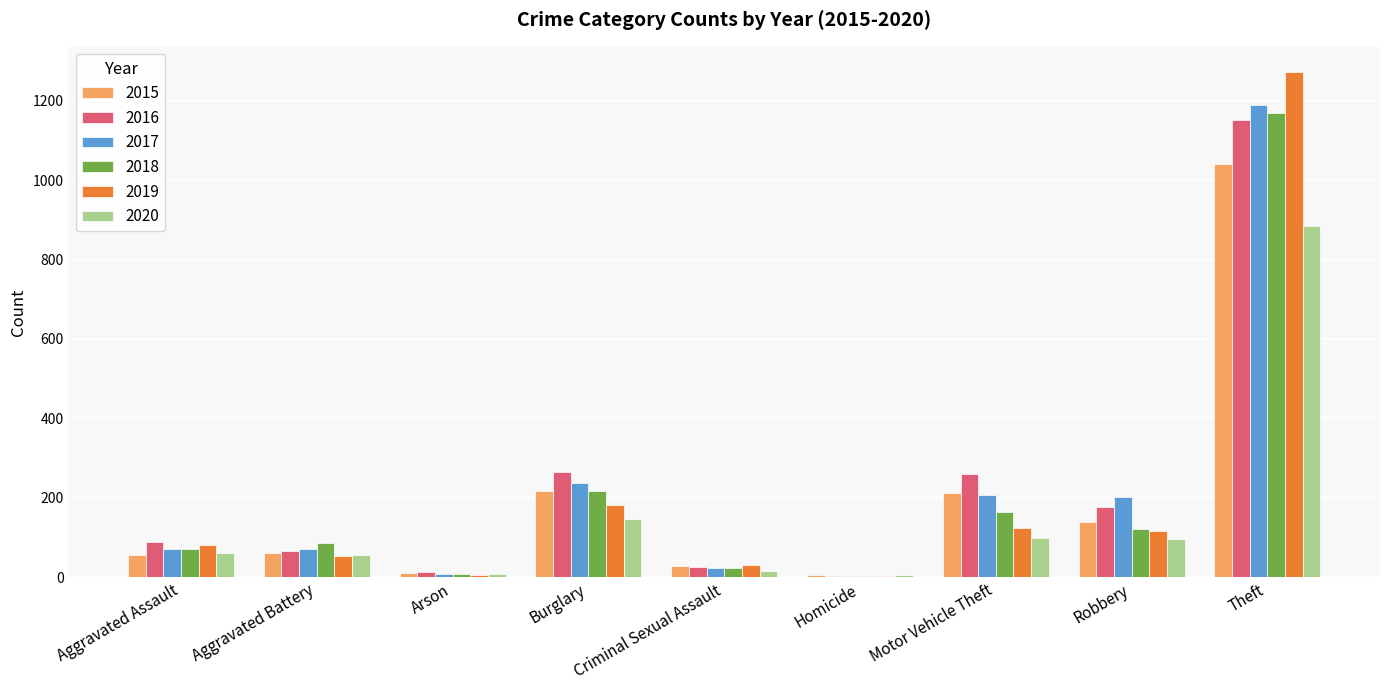

The 2016 series shows 266 at Burglary. True or false?

True